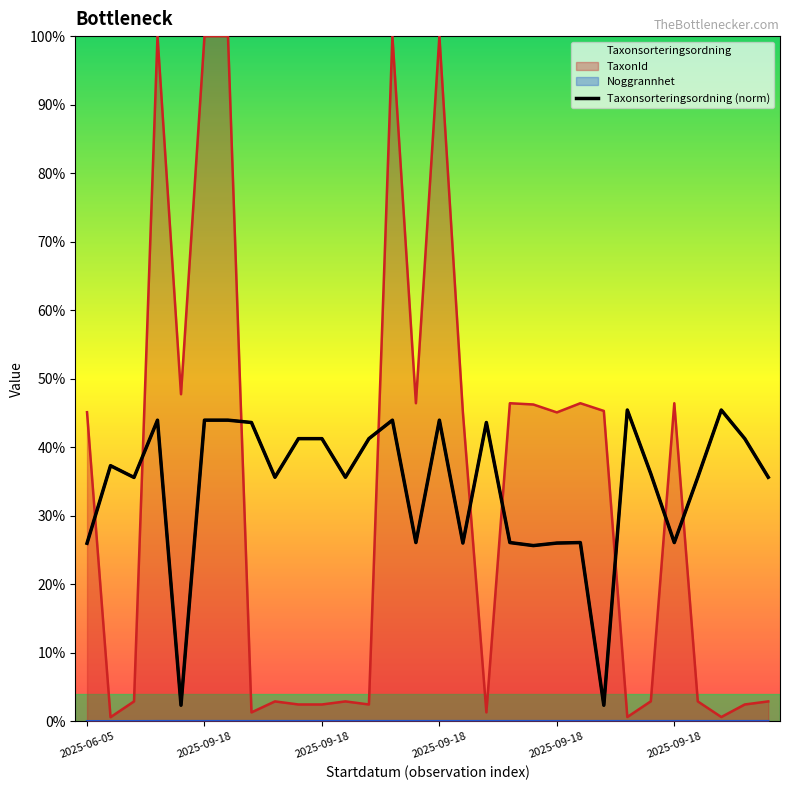

List the labels in order of value, smallest first.

22, 2025-09-18, 19, 2025-06-05, 20, 16, 14, 18, 21, 25, 2025-09-18, 8, 11, 26, 29, 24, 2025-09-18, 9, 10, 12, 28, 7, 17, 2025-09-18, 2025-09-18, 6, 13, 15, 23, 27